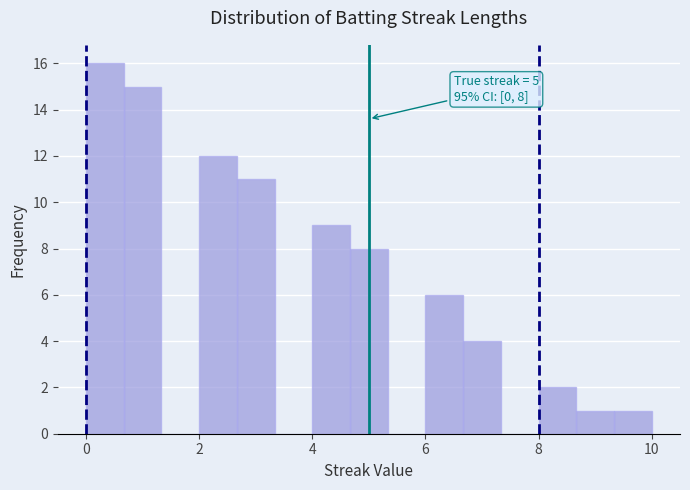

Around what value on the x-axis is the tallest bar? Give the approximate position of its centre, as read against the axis.

0.4